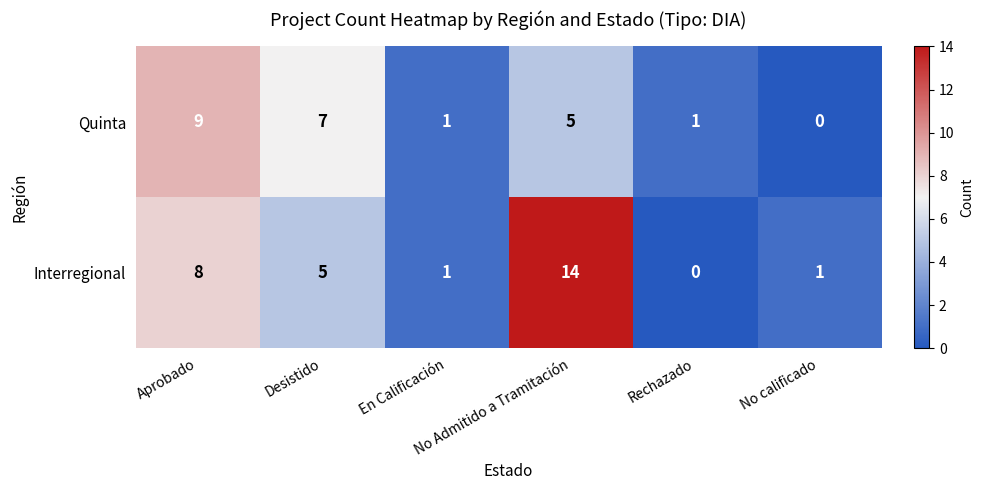

How many Quinta values are between 1 and 7?

4